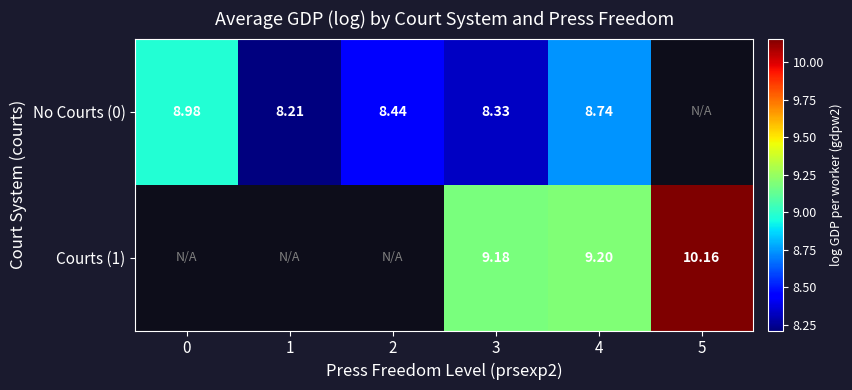

Is it true that Courts (1) equals 9.2 at 4?

True